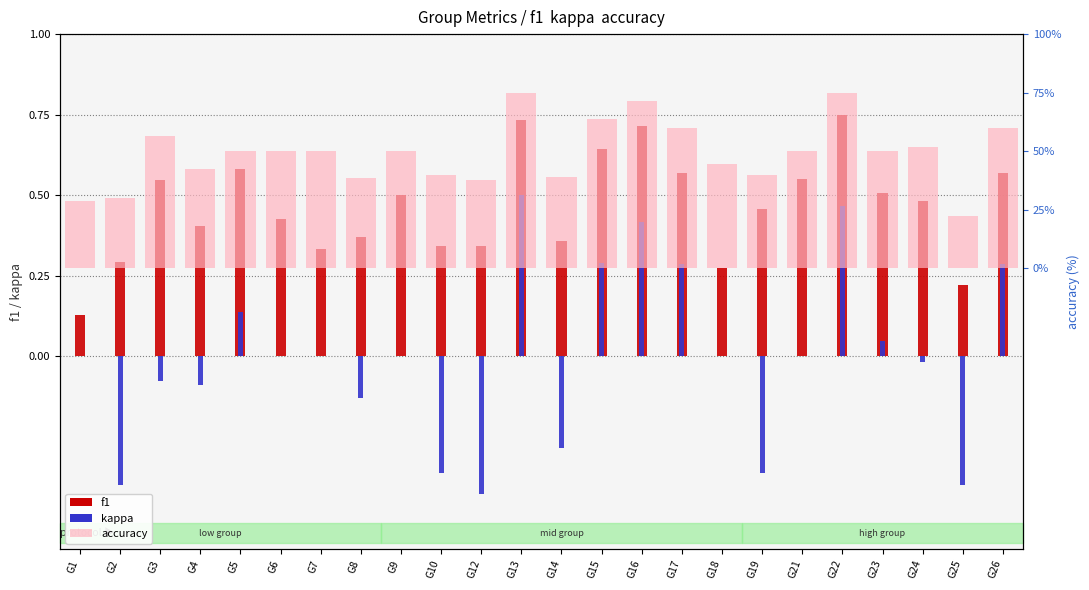

Rank the categories by kappa value from lowest to highest.

G12, G2, G25, G10, G19, G14, G8, G4, G3, G24, G1, G6, G7, G9, G18, G21, G23, G5, G17, G26, G15, G16, G22, G13